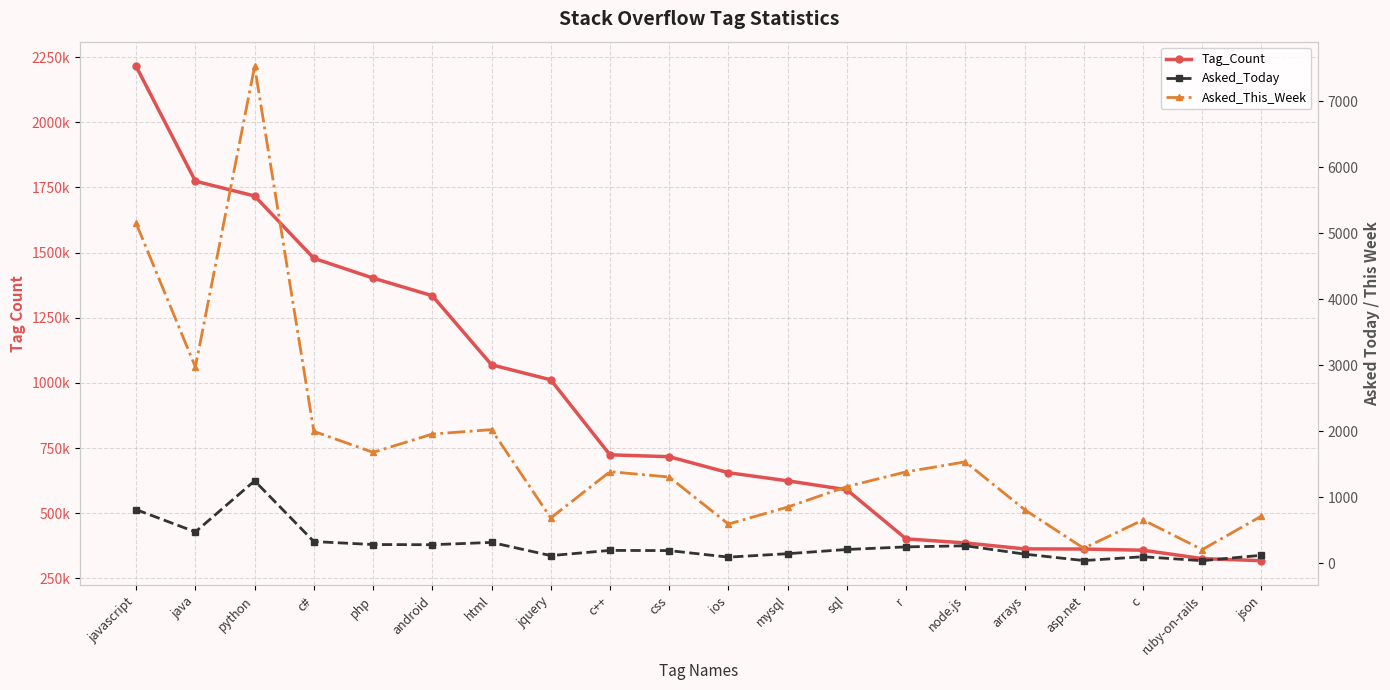

Between java and ruby-on-rails, which is larger?

java